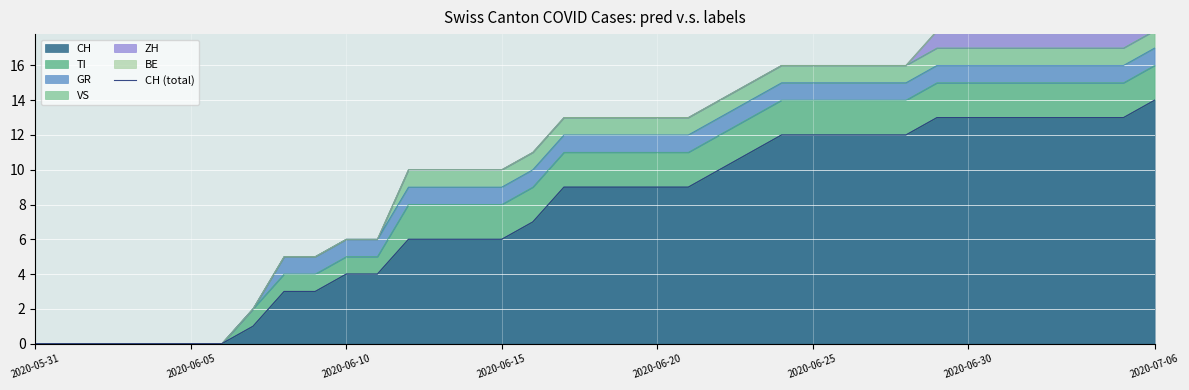

The chart shows a value of 9 at 18. True or false?

True